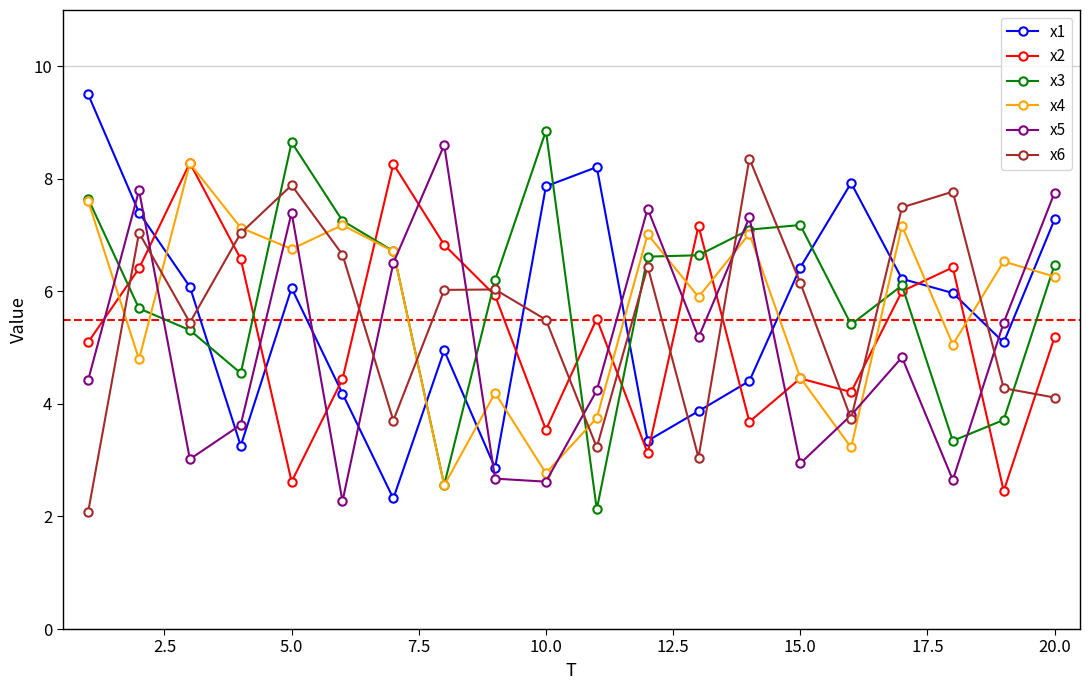

At how many categories does at least one series exceed 4?

20